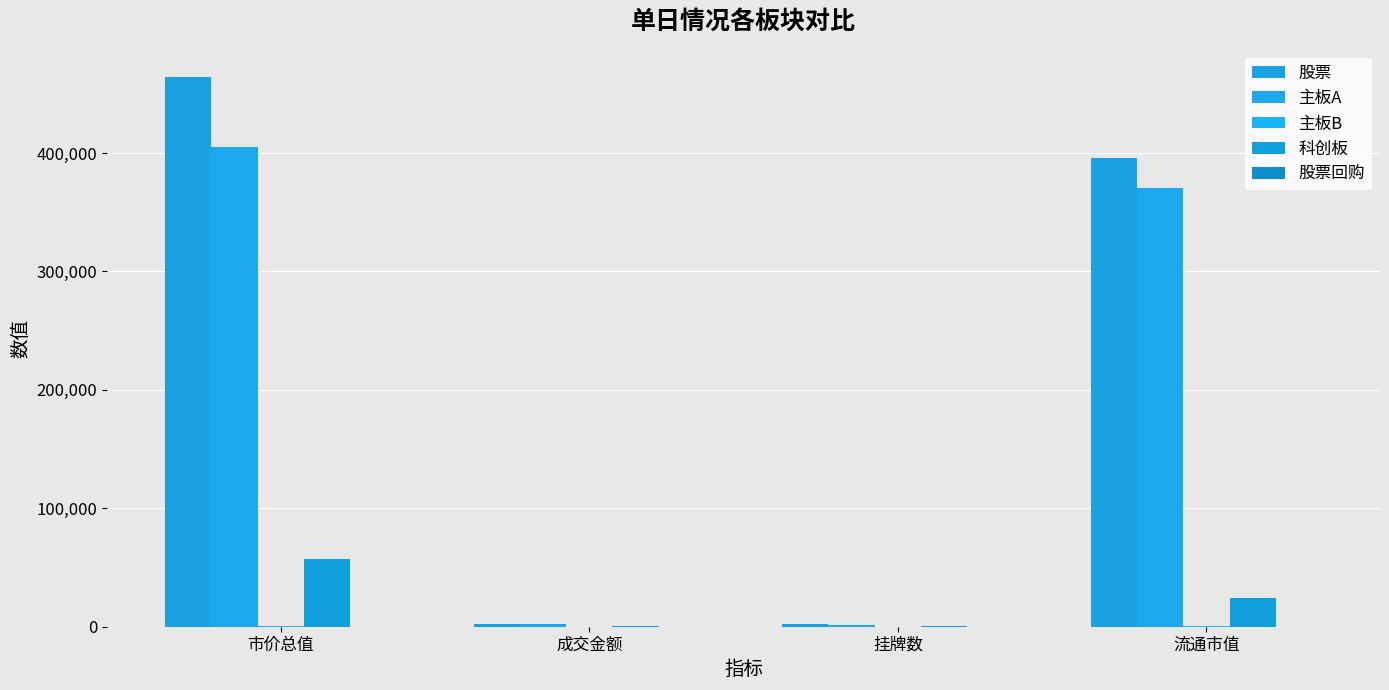

At 成交金额, list the series in order from largest to smallest.

股票, 主板A, 科创板, 股票回购, 主板B